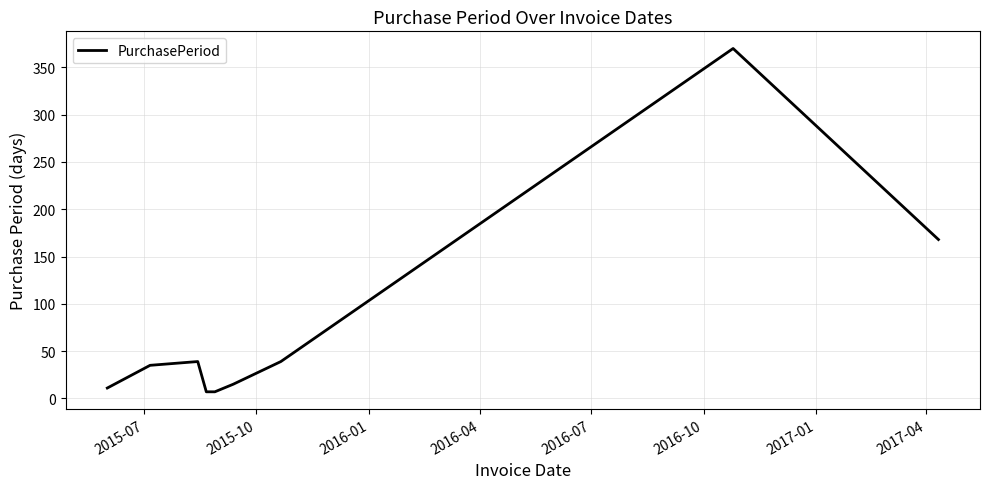

What is the difference between the maximum and minimum values?

363